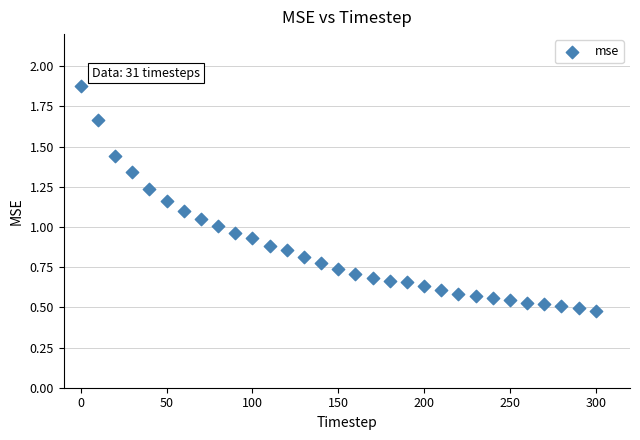

What is the range of X values (max minus min)?

300.0